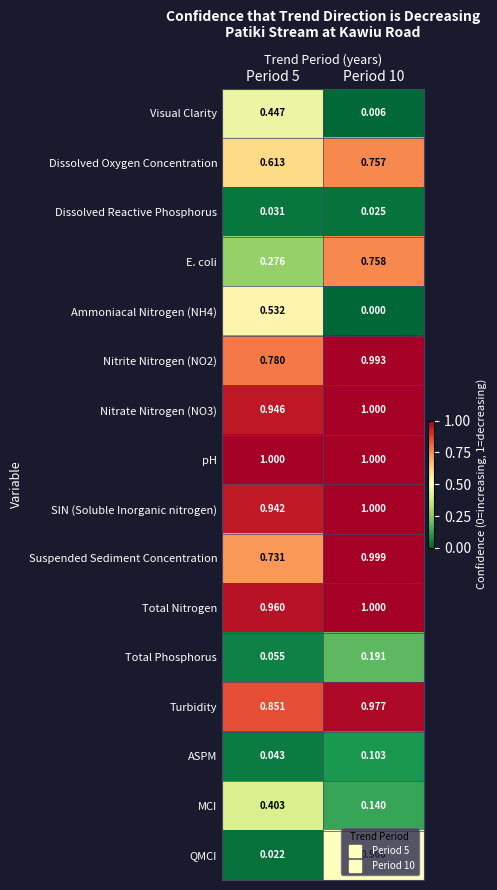

Is the value of Dissolved Oxygen Concentration at Period 10 greater than the value of Total Nitrogen at Period 5?

No